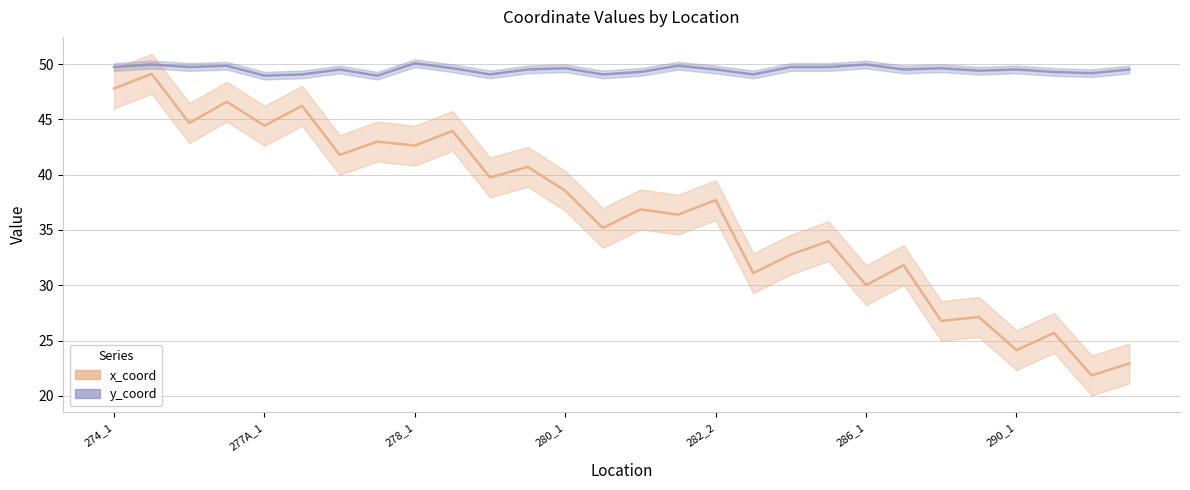

At which category does x_coord reach its first local valley?

276_1